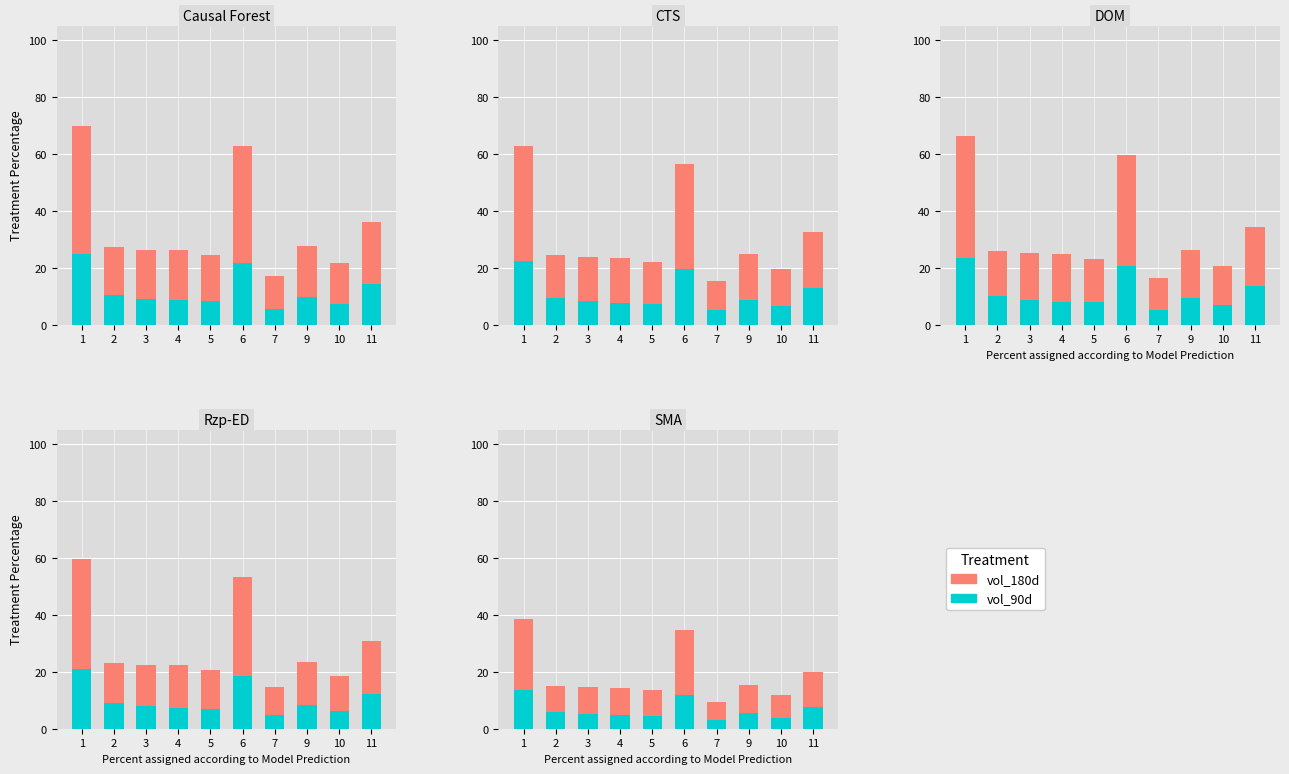

Which has a higher value, 9 or 2?

9